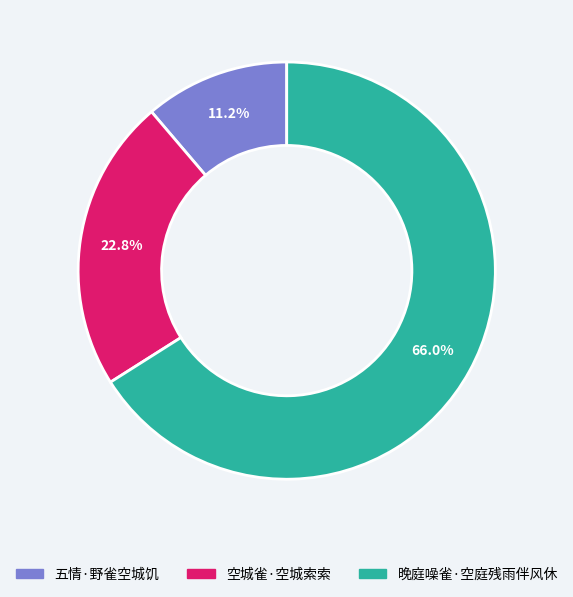

To the nearest percent, what is the difference between the 五情·野雀空城饥 and 晚庭噪雀·空庭残雨伴风休 slice percentages?

55%